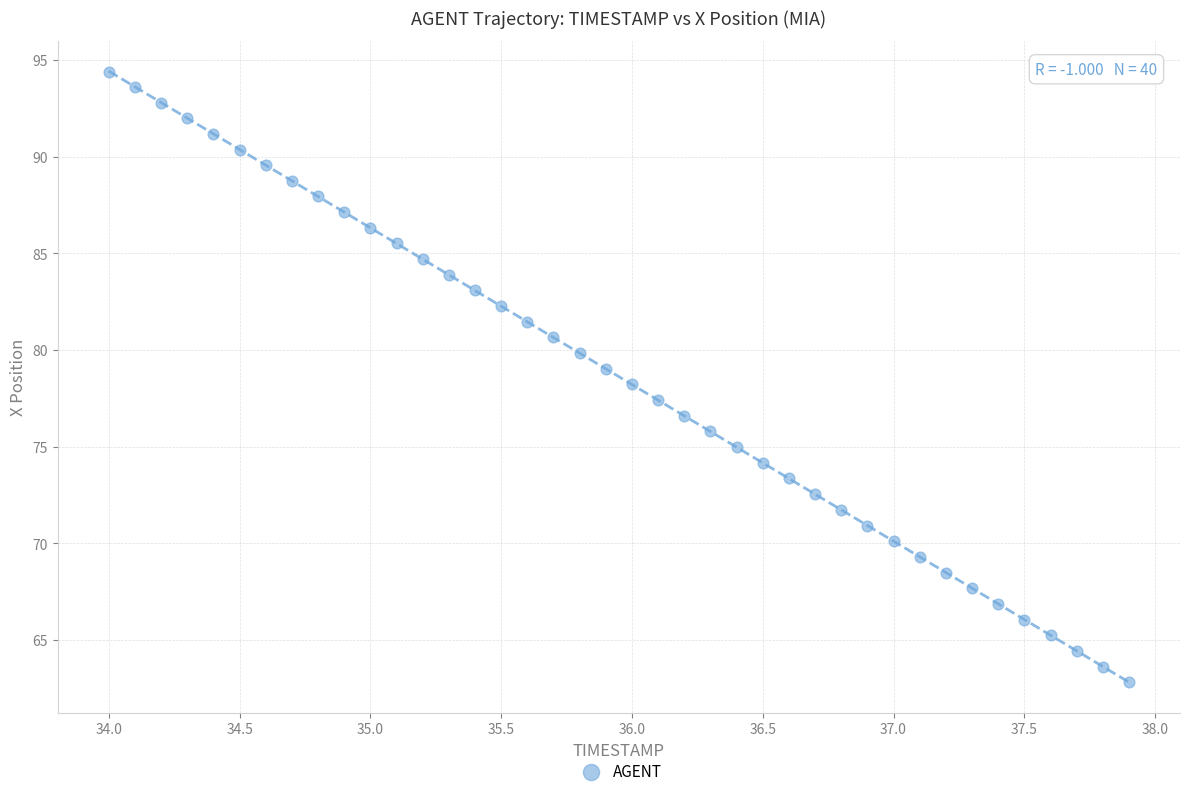

What is the range of Y values (max minus min)?

31.6